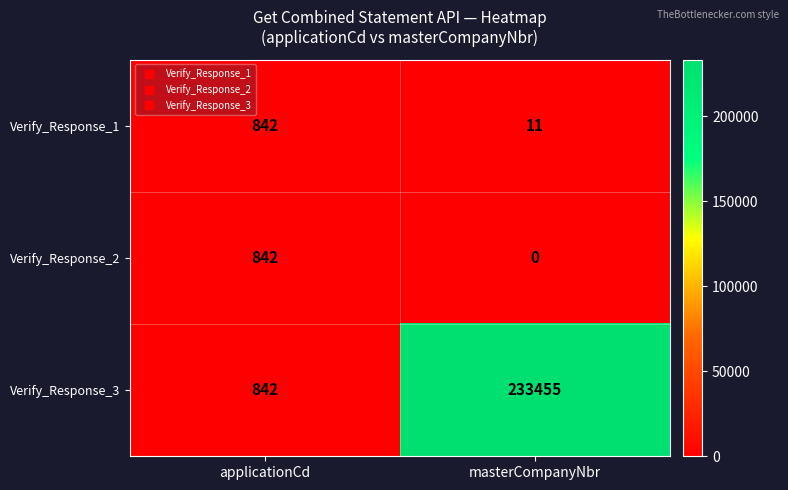

How many distinct data groups are displayed?

3